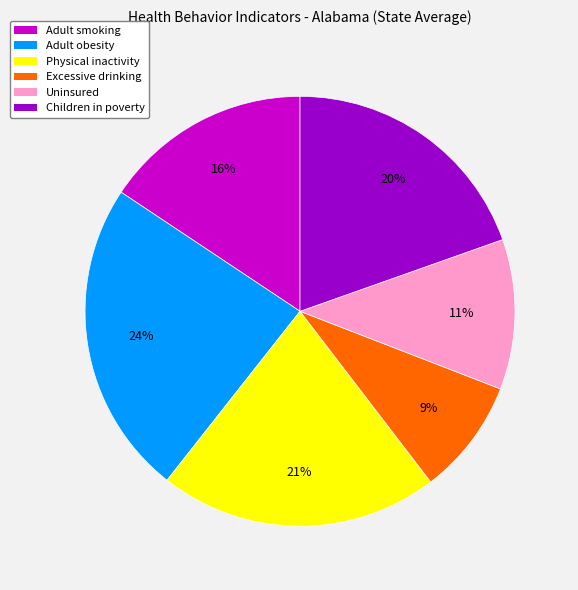

The Adult smoking slice represents 16% of the pie. True or false?

True